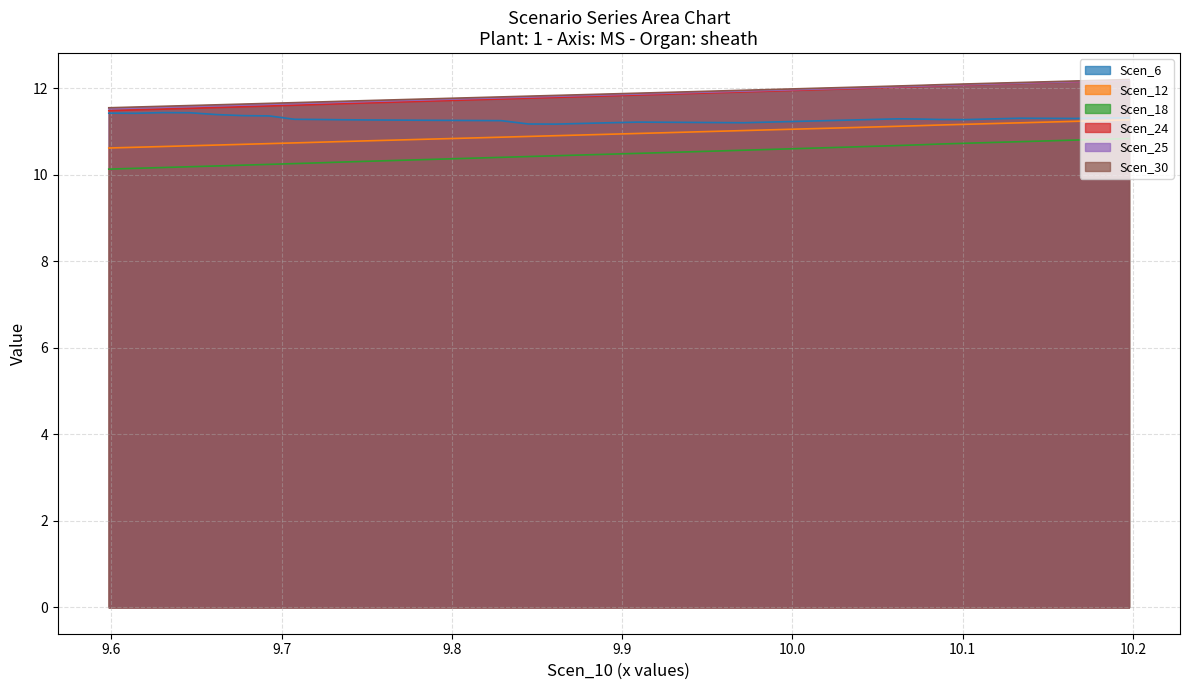

True or false: Scen_6 and Scen_25 intersect in this chart.

False